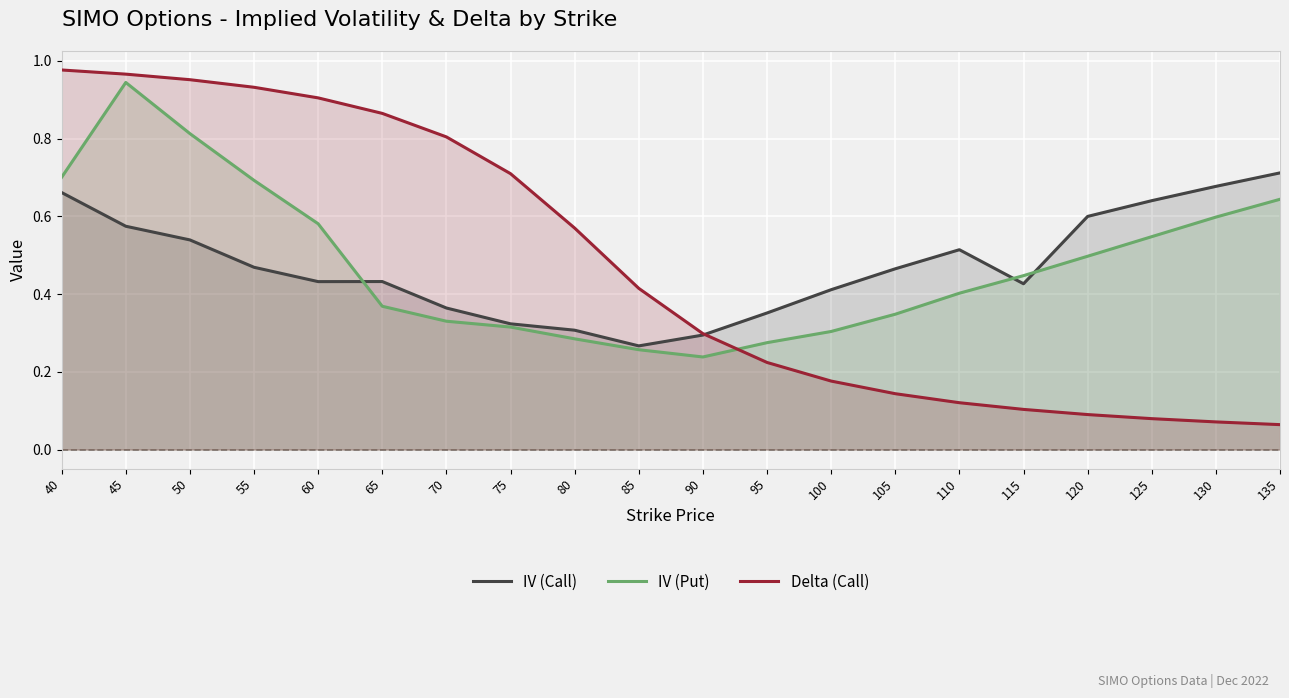

Reading right to left, list all the values displayed in this chart.

IV (Call): 0.7	0.7	0.6	0.6	0.4	0.5	0.5	0.4	0.4	0.3	0.3	0.3	0.3	0.4	0.4	0.4	0.5	0.5	0.6	0.7
IV (Put): 0.6	0.6	0.5	0.5	0.4	0.4	0.3	0.3	0.3	0.2	0.3	0.3	0.3	0.3	0.4	0.6	0.7	0.8	0.9	0.7
Delta (Call): 0.1	0.1	0.1	0.1	0.1	0.1	0.1	0.2	0.2	0.3	0.4	0.6	0.7	0.8	0.9	0.9	0.9	1.0	1.0	1.0